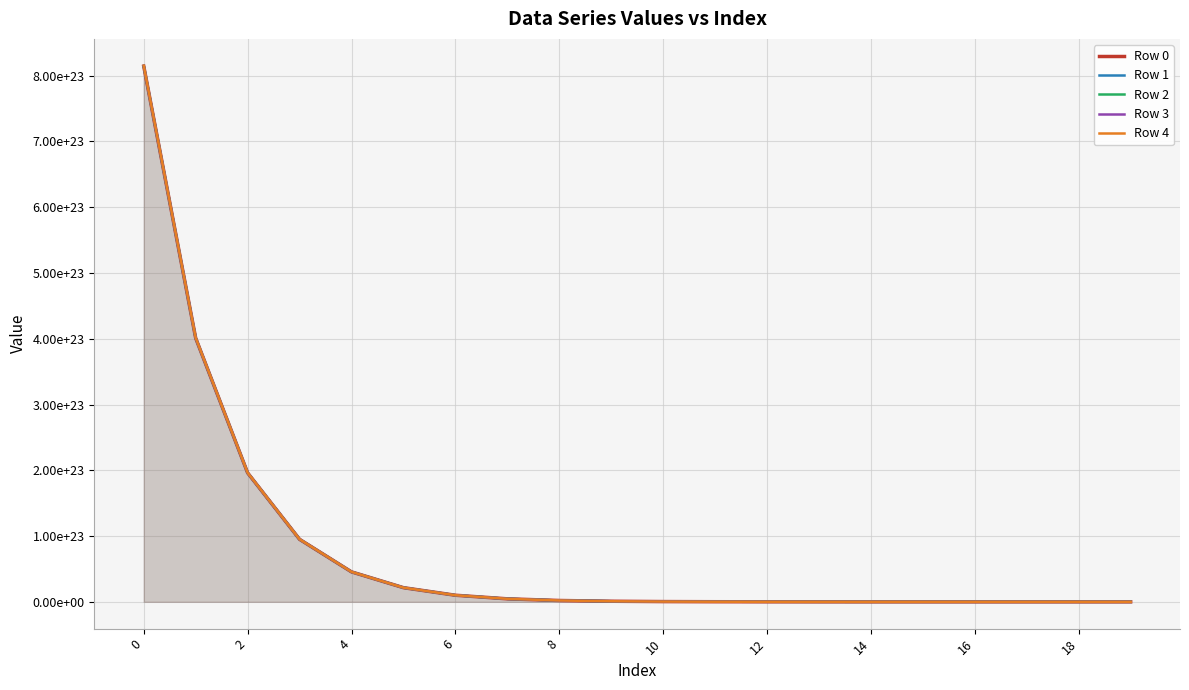

The value of Row 4 at 16 is 1238464435806668032. True or false?

True